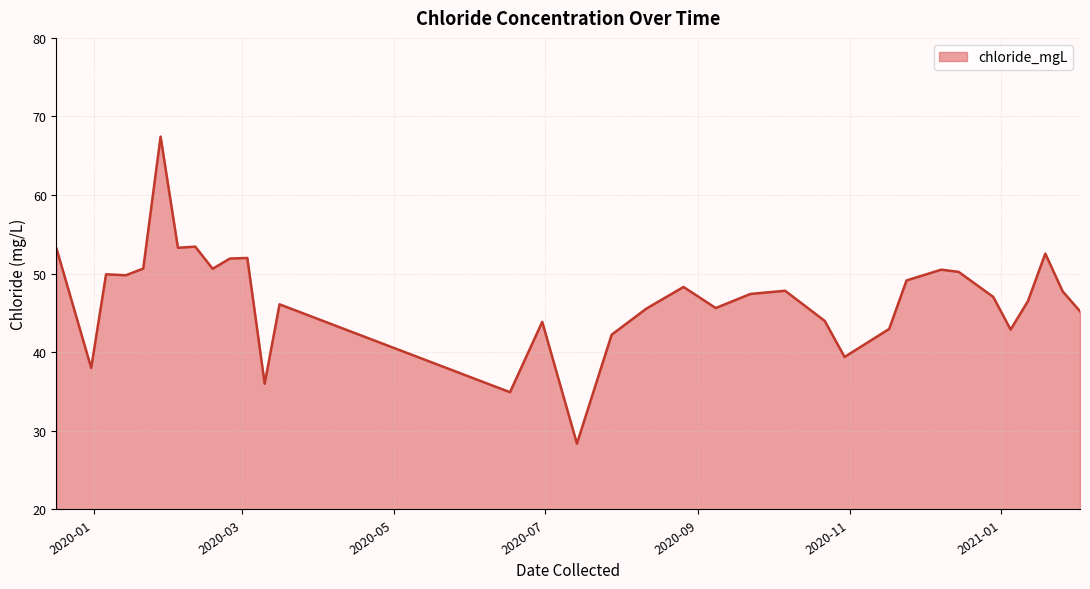

What is the maximum value shown in the chart?

67.4